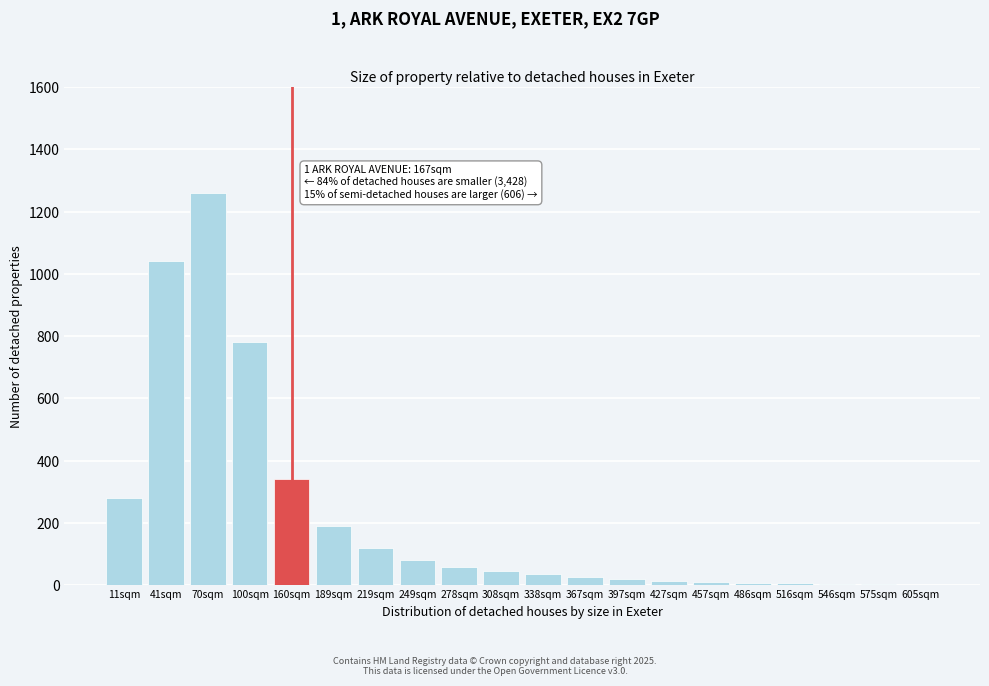

What is the maximum value shown in the chart?

1260